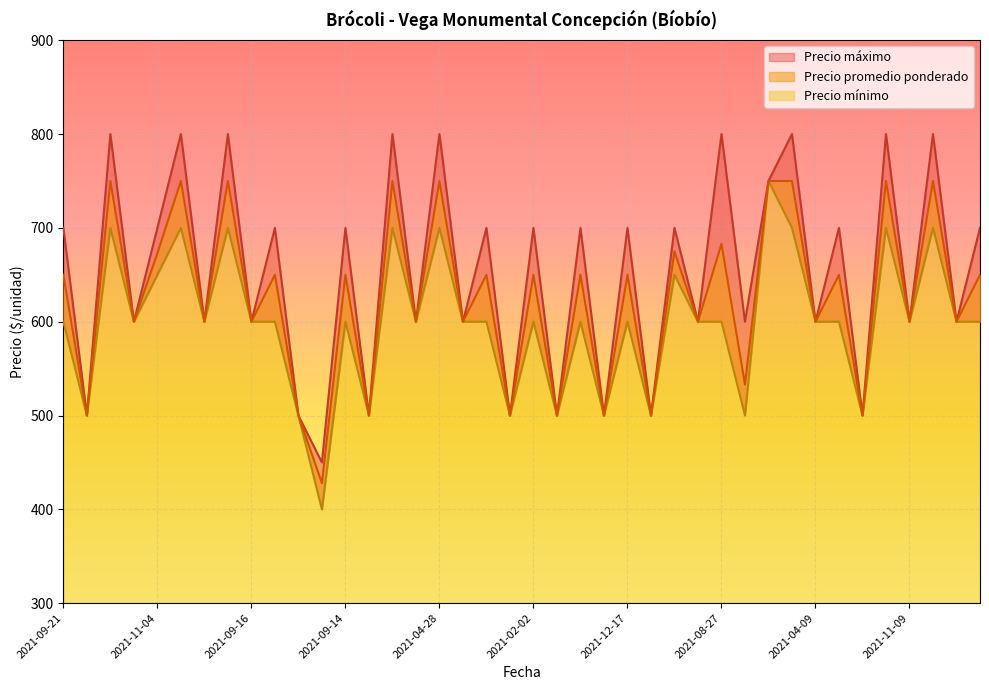

What is the spread (max minus min) of values at 2021-01-06?

100